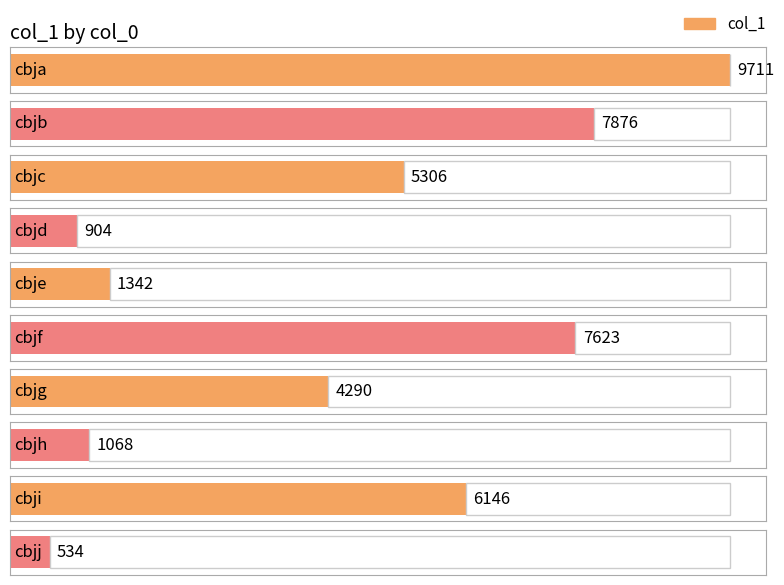

Where does the data first go above 5306?

cbja